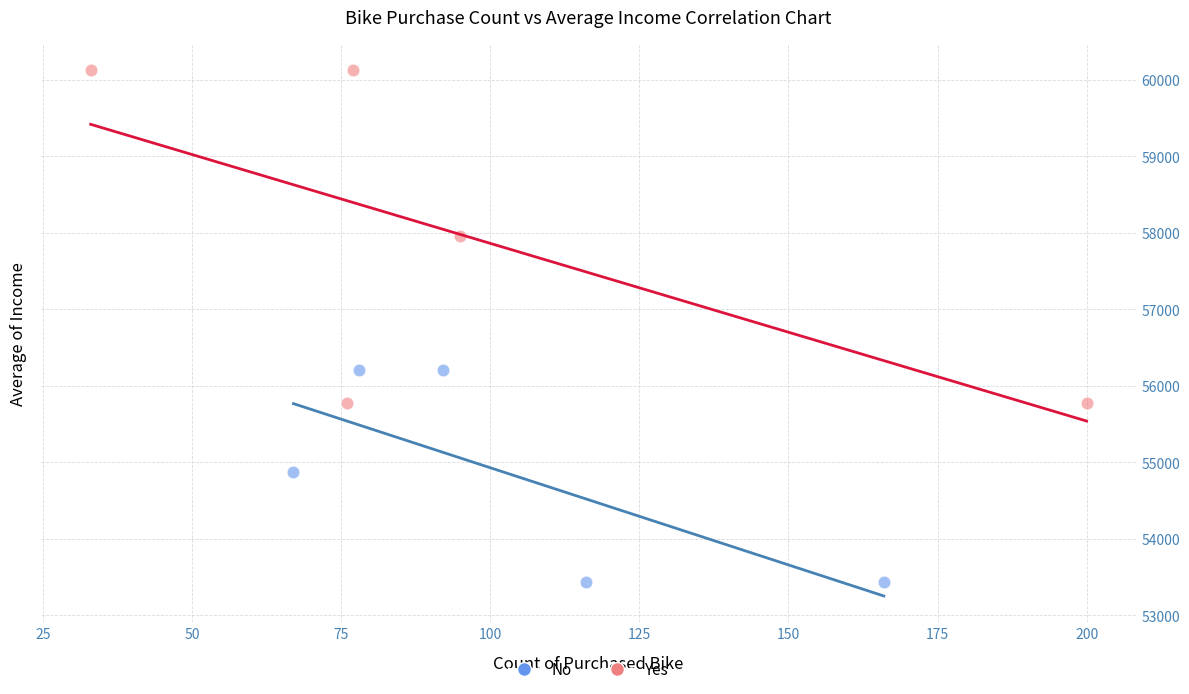

Which series reaches the minimum Y coordinate?

No